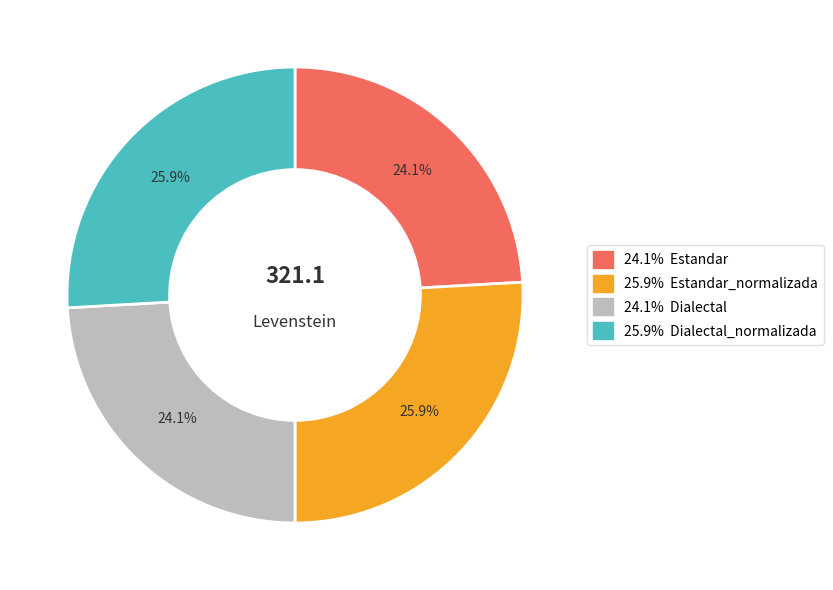

Is there a majority slice in this chart?

No